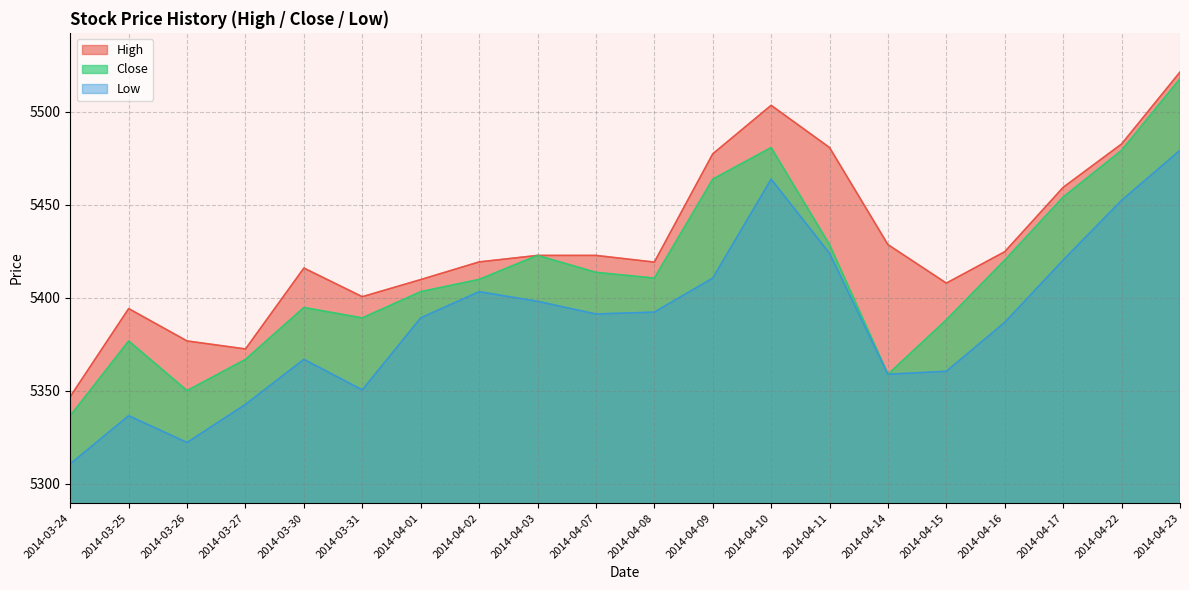

How many values in the Close series are below 5410?

10